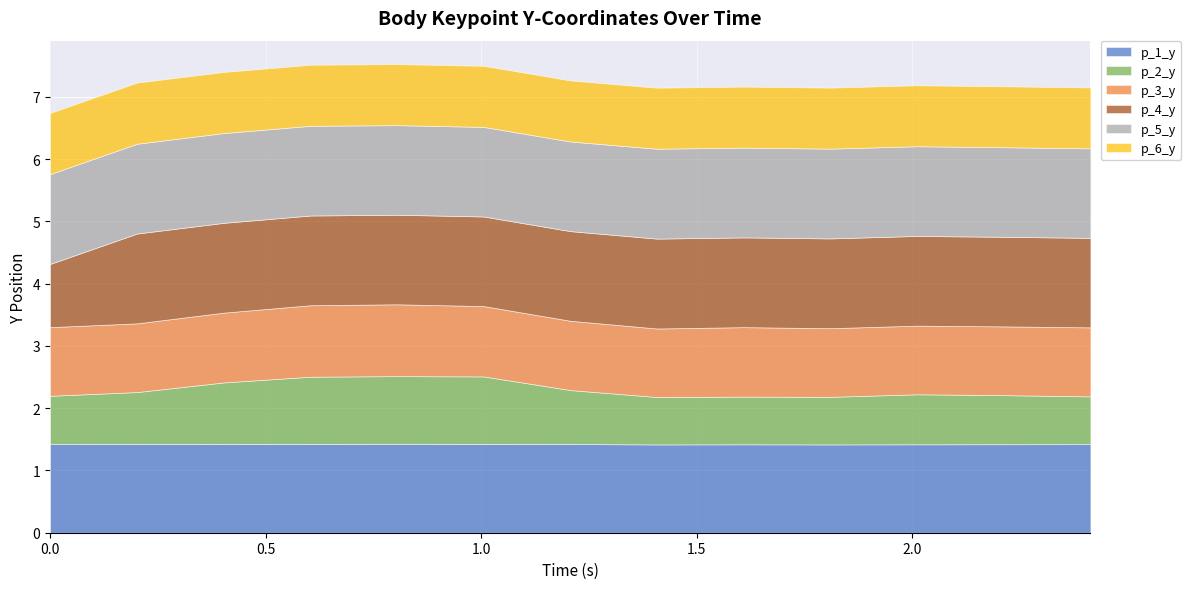

At which label does p_5_y reach its peak?

1.4074933528900146